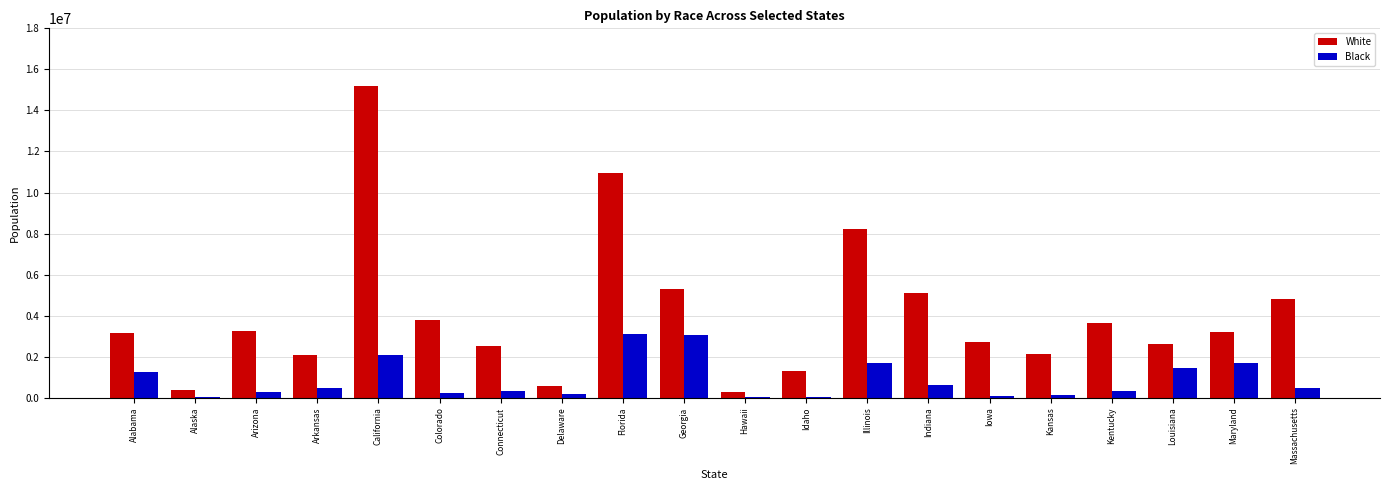

Is the value of Black at Arizona greater than the value of White at Iowa?

No